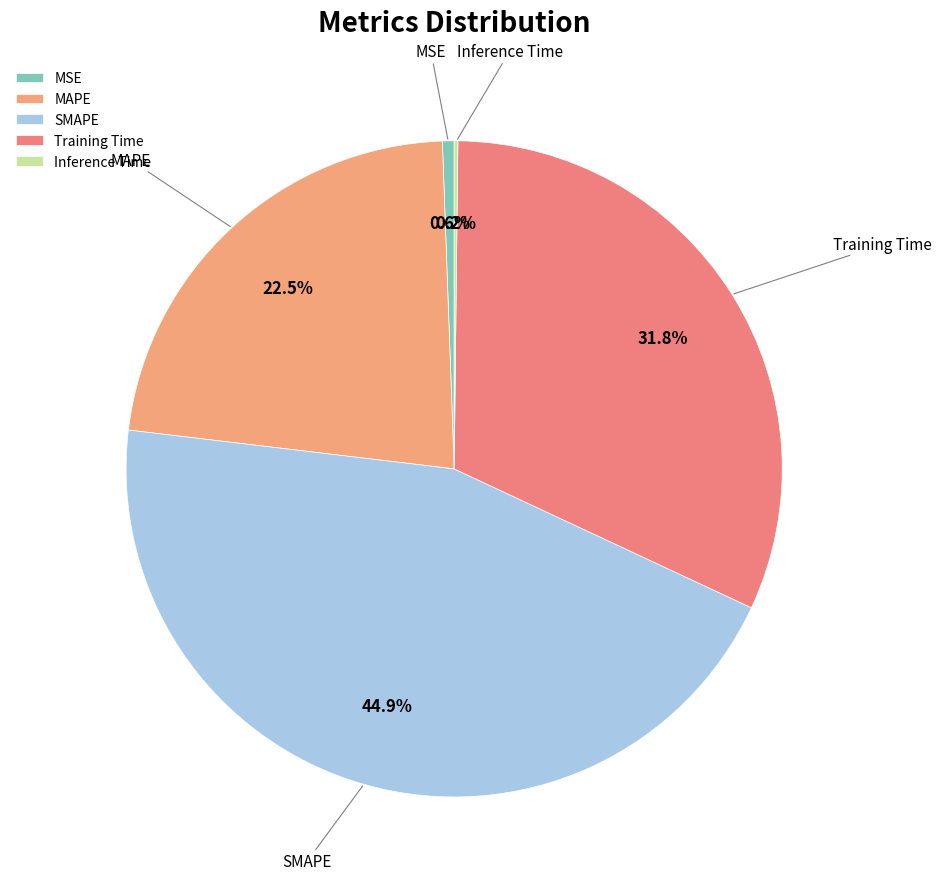

Do Training Time and SMAPE together represent more than half of the pie?

Yes